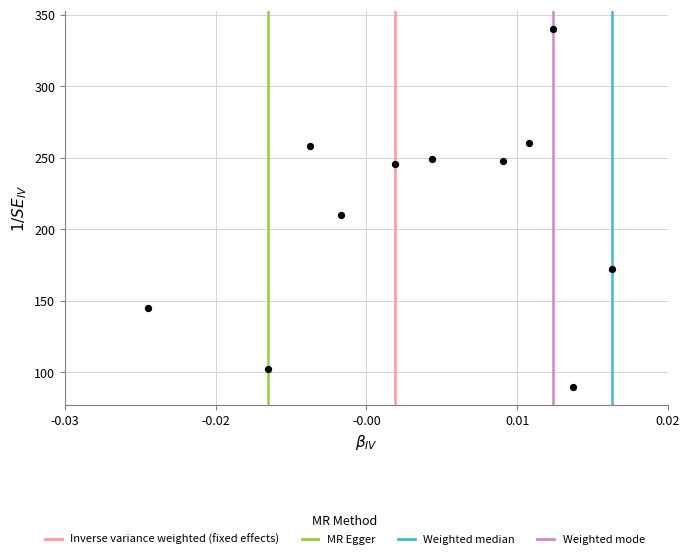

What Y value in the scatter plot is closest to 215?

209.9